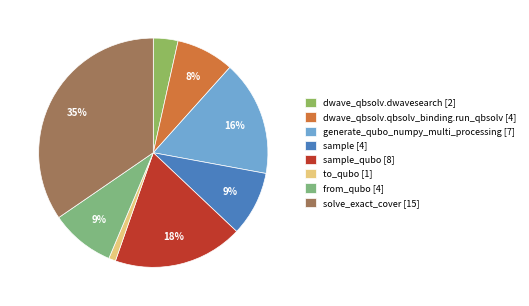

How many segments does this pie chart have?

8